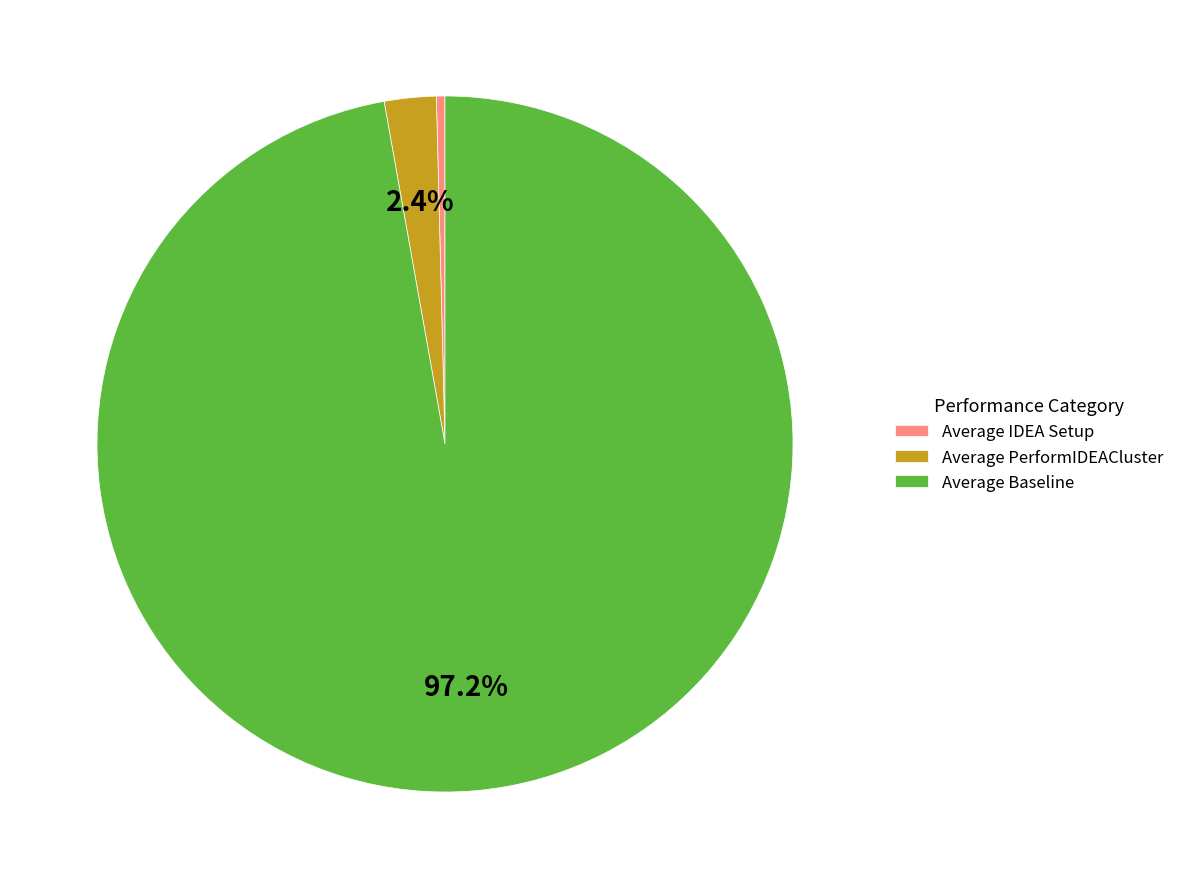

Which slice represents more than half of the pie?

Average Baseline